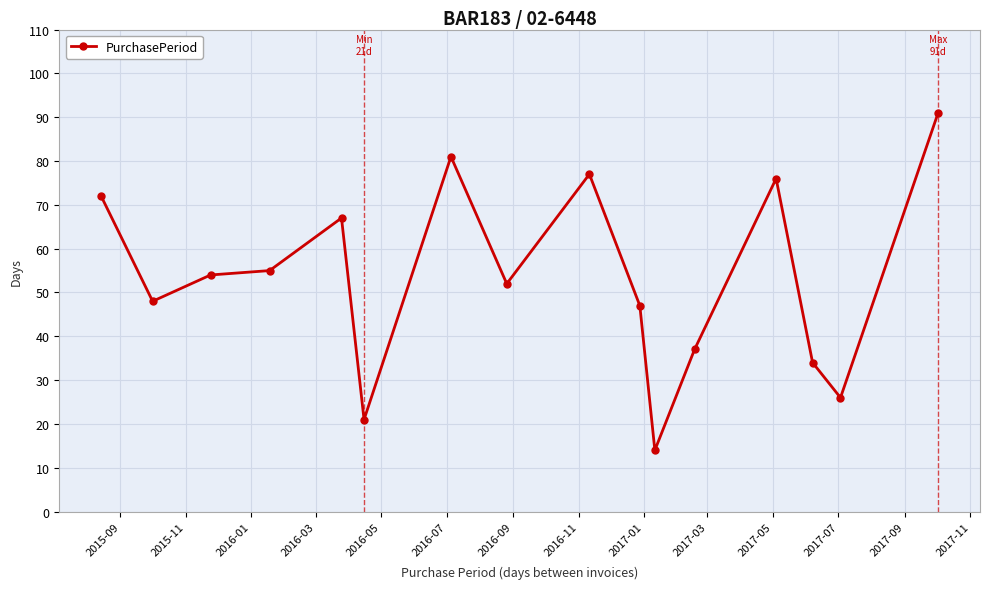

What is the value of the 2nd point from the left?

48